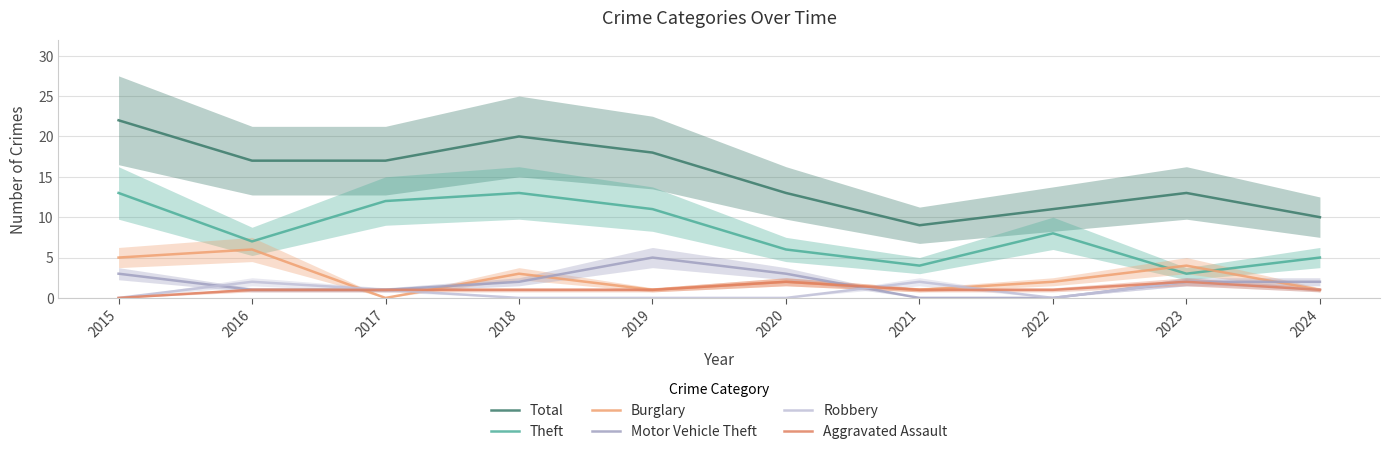

At which label is Theft closest to 8?

2022